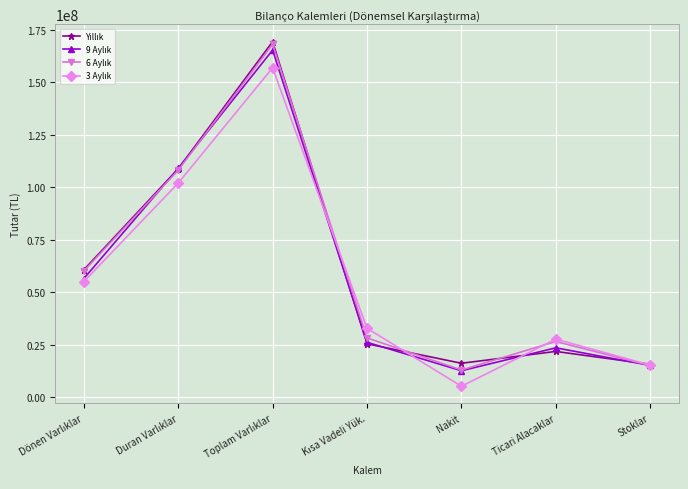

Count the number of data series in this chart.

4